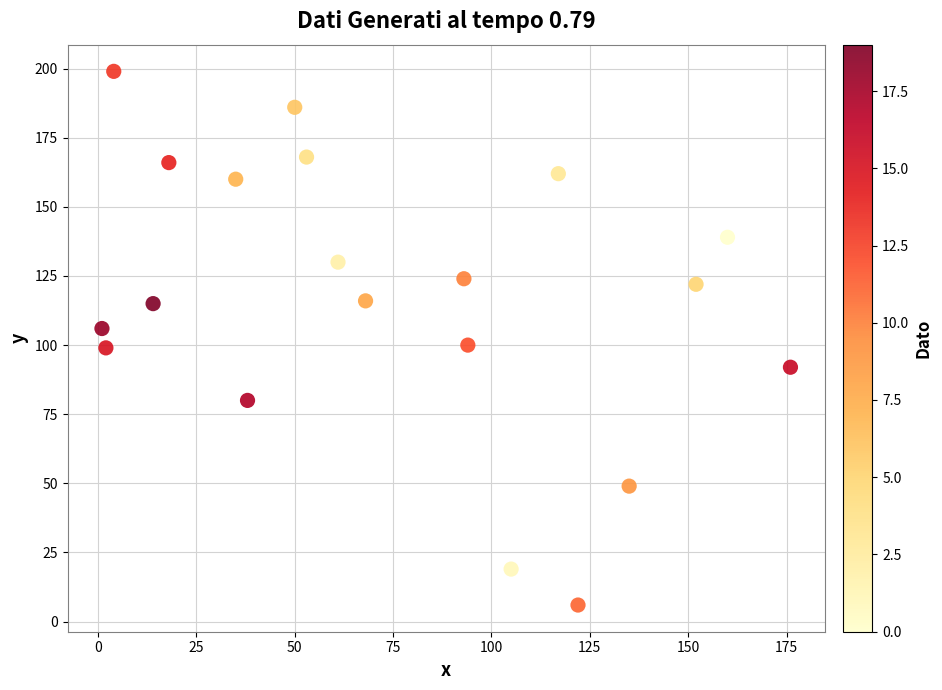

What is the range of X values (max minus min)?

175